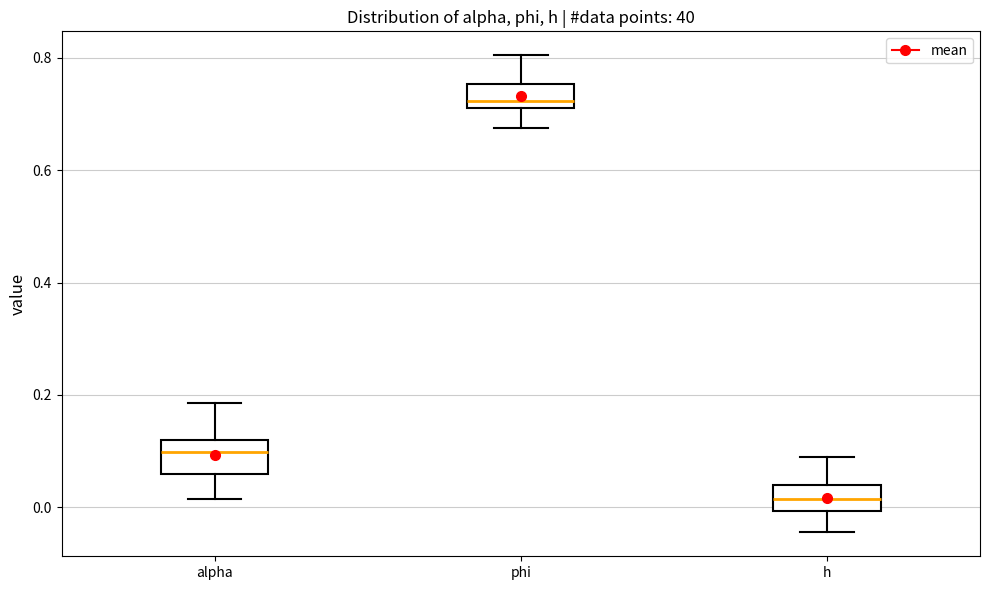

Reading left to right, read every box against the y-axis: the position of its median line, the range the box covers, and the ends of its whiskers. The values are not printed on the chart, so give them approximately, as read against the axis.

alpha: median 0.10, box 0.06 to 0.12, whiskers 0.02 to 0.18
phi: median 0.72 (just above the box's lower edge), box 0.72 to 0.76, whiskers 0.68 to 0.80
h: median 0.02, box 0.00 to 0.04, whiskers -0.04 to 0.08